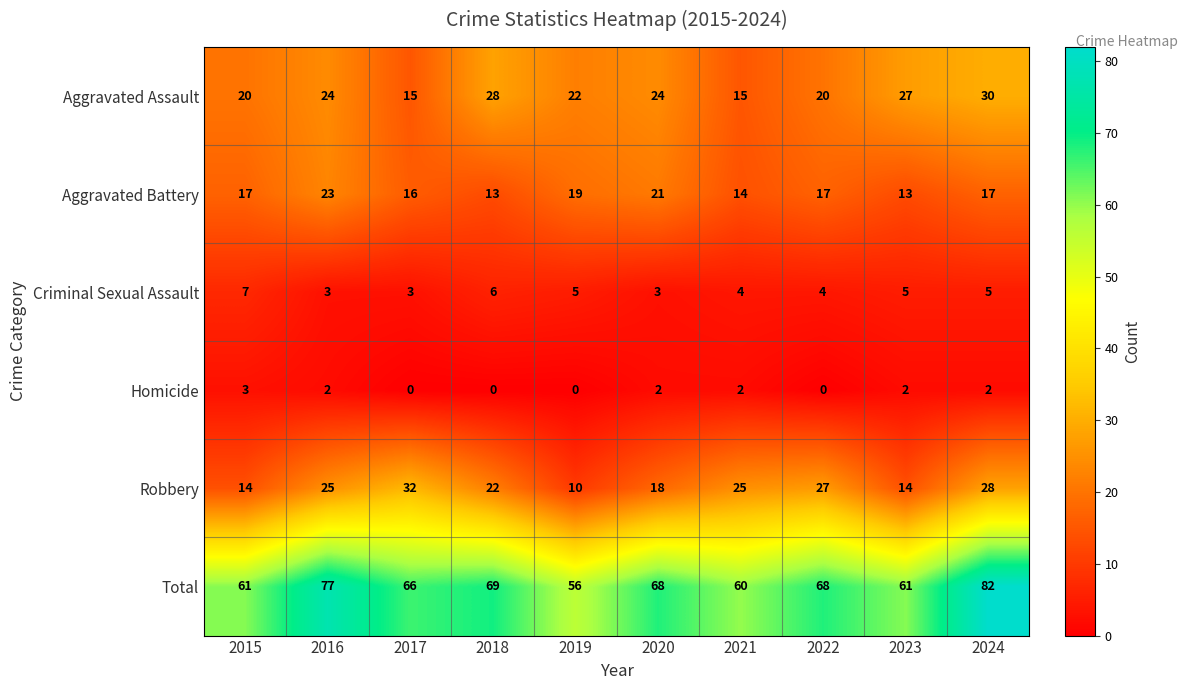

Is it true that Total equals 47 at 2022?

False